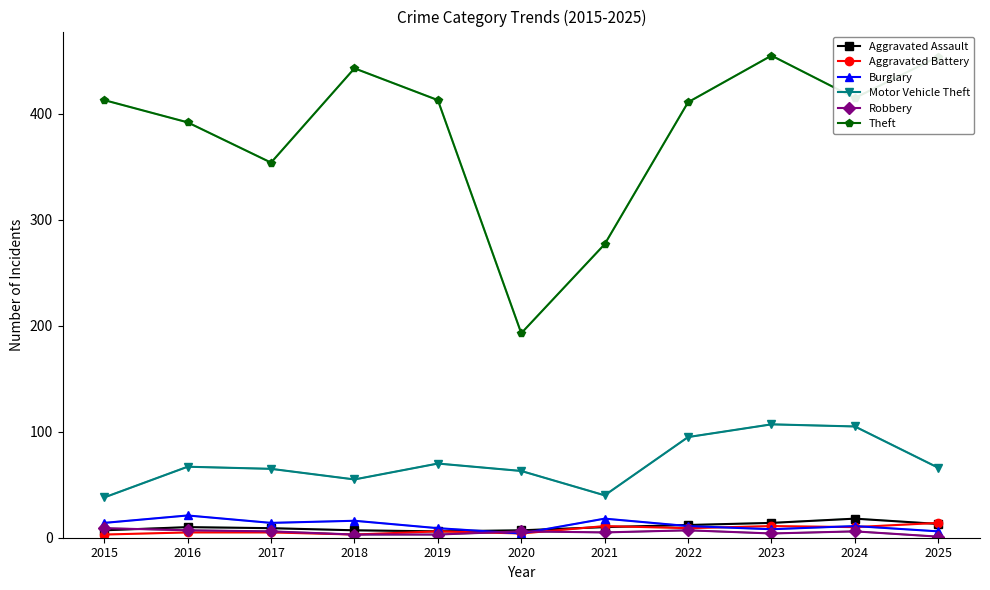

True or false: Theft has more than 0 points higher than both neighbors.

True